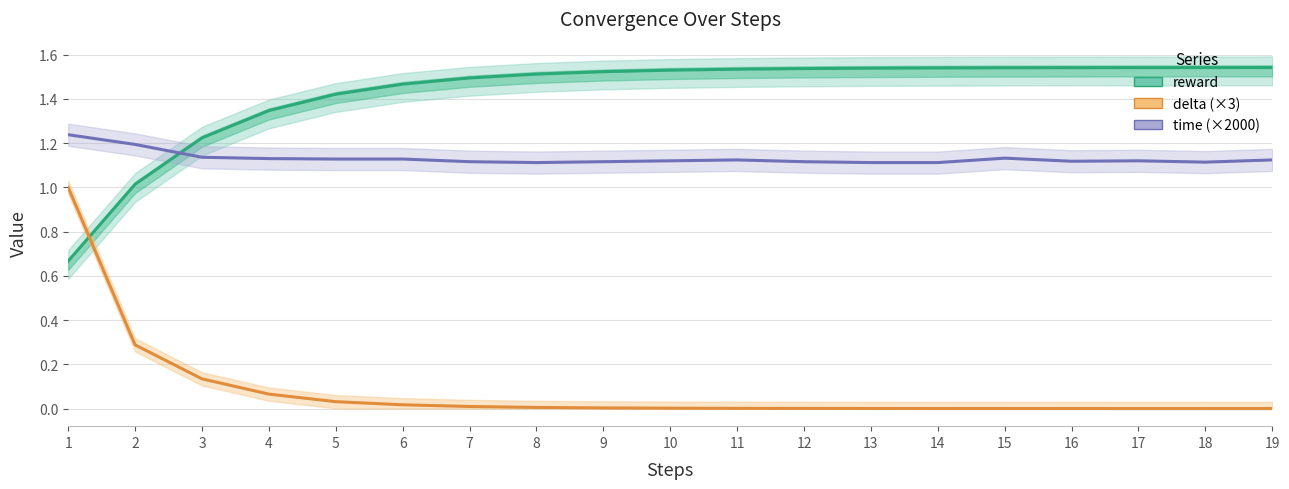

Which series has the widest spread of values?

delta (×3)